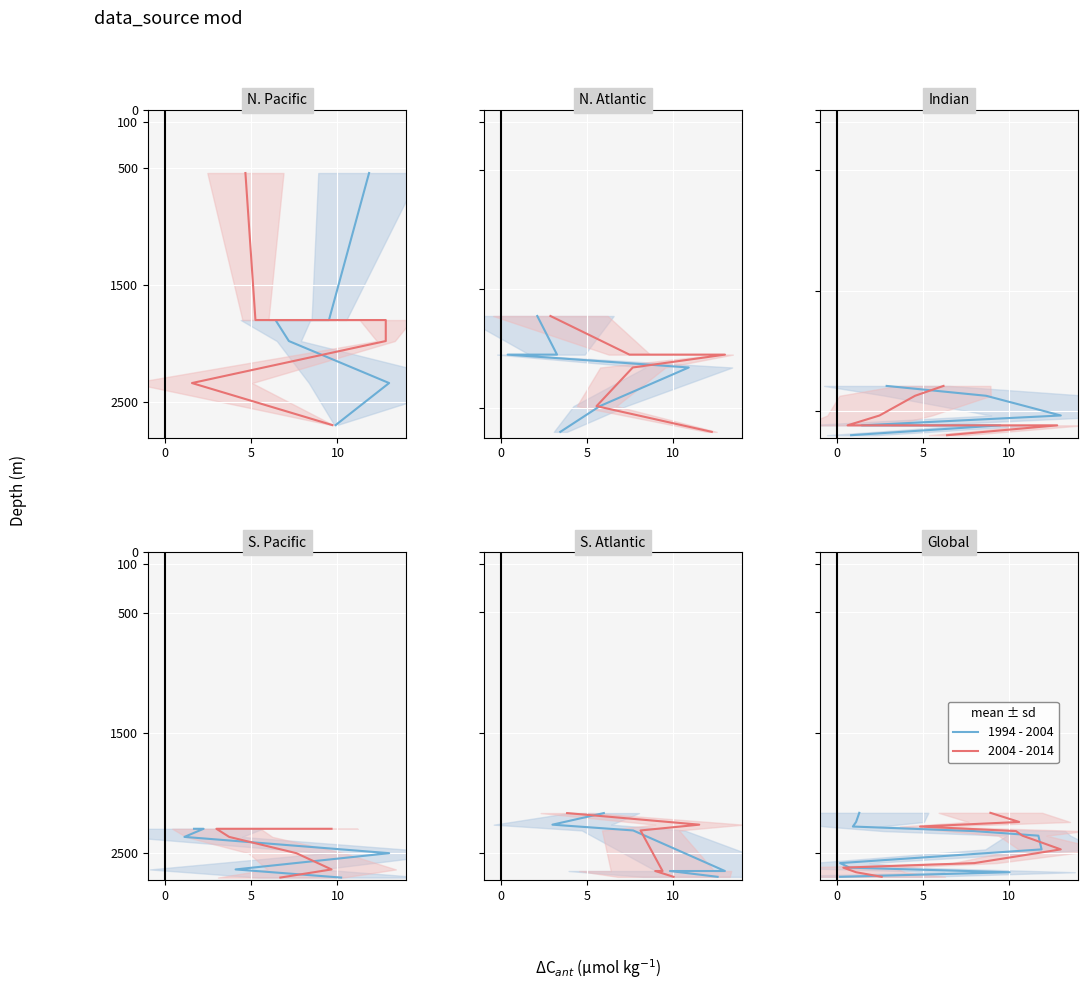

What are all the series names shown in the legend?

1994 - 2004, 2004 - 2014